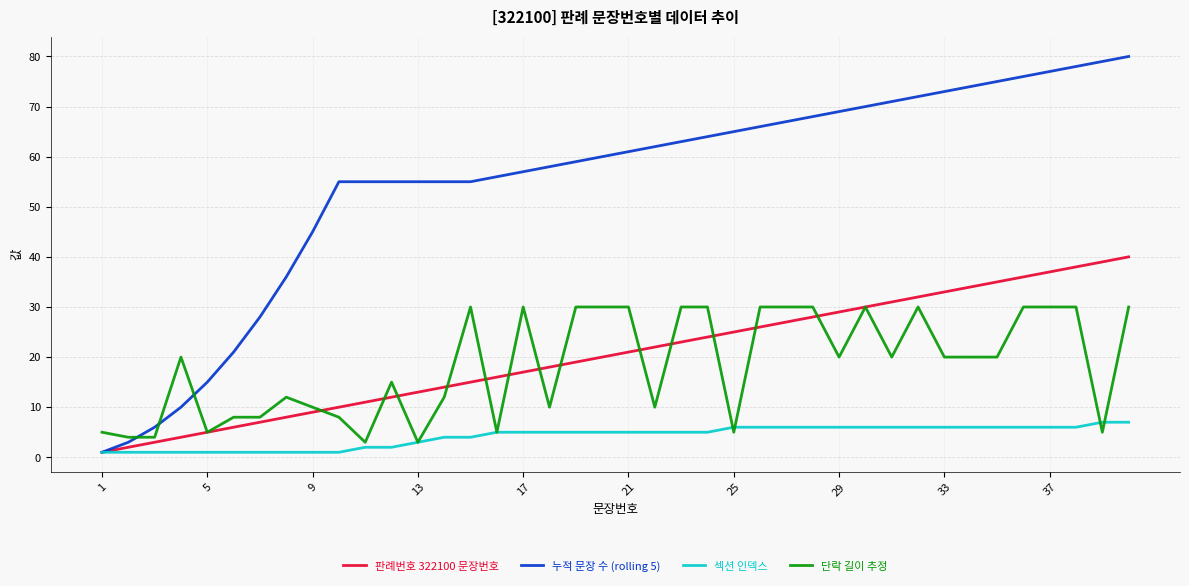

What is the average value of the 단락 길이 추정 series?

18